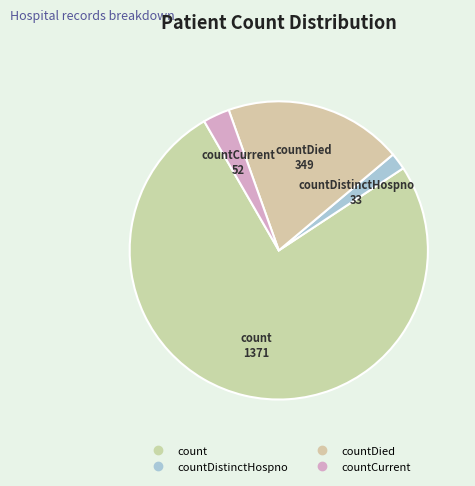

What is the majority slice?

count